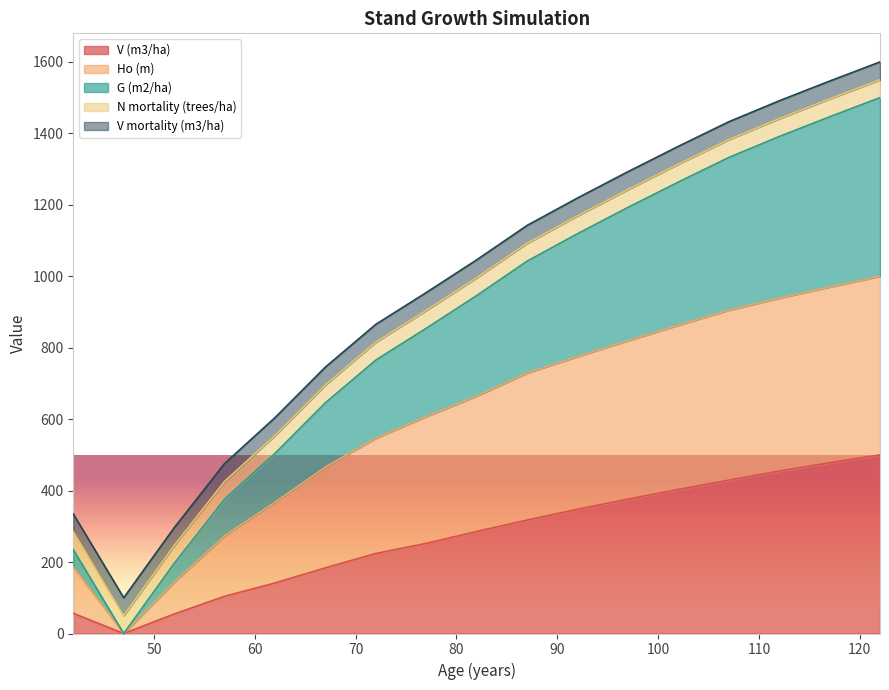

Which category has the highest value in the V (m3/ha) series?

122